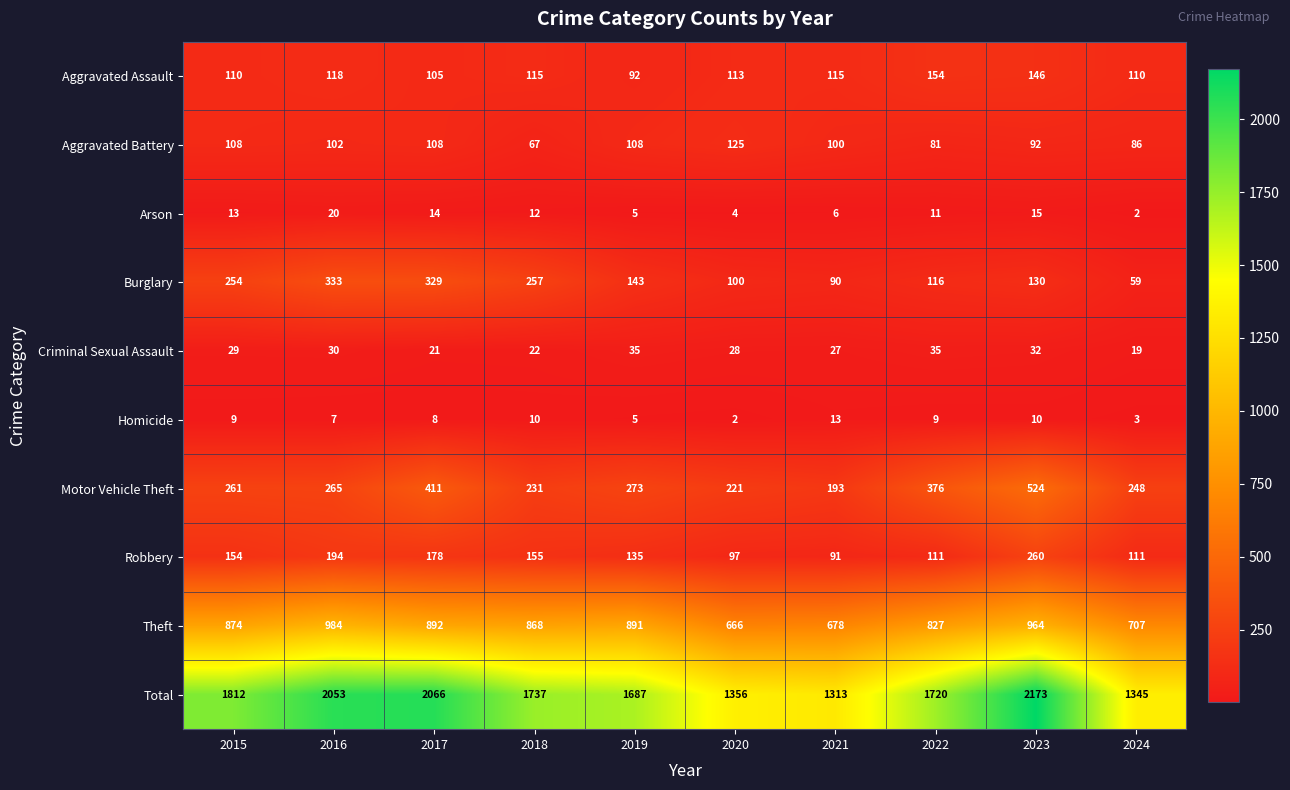

Between 2015 and 2022, which series saw the biggest shift?

Burglary